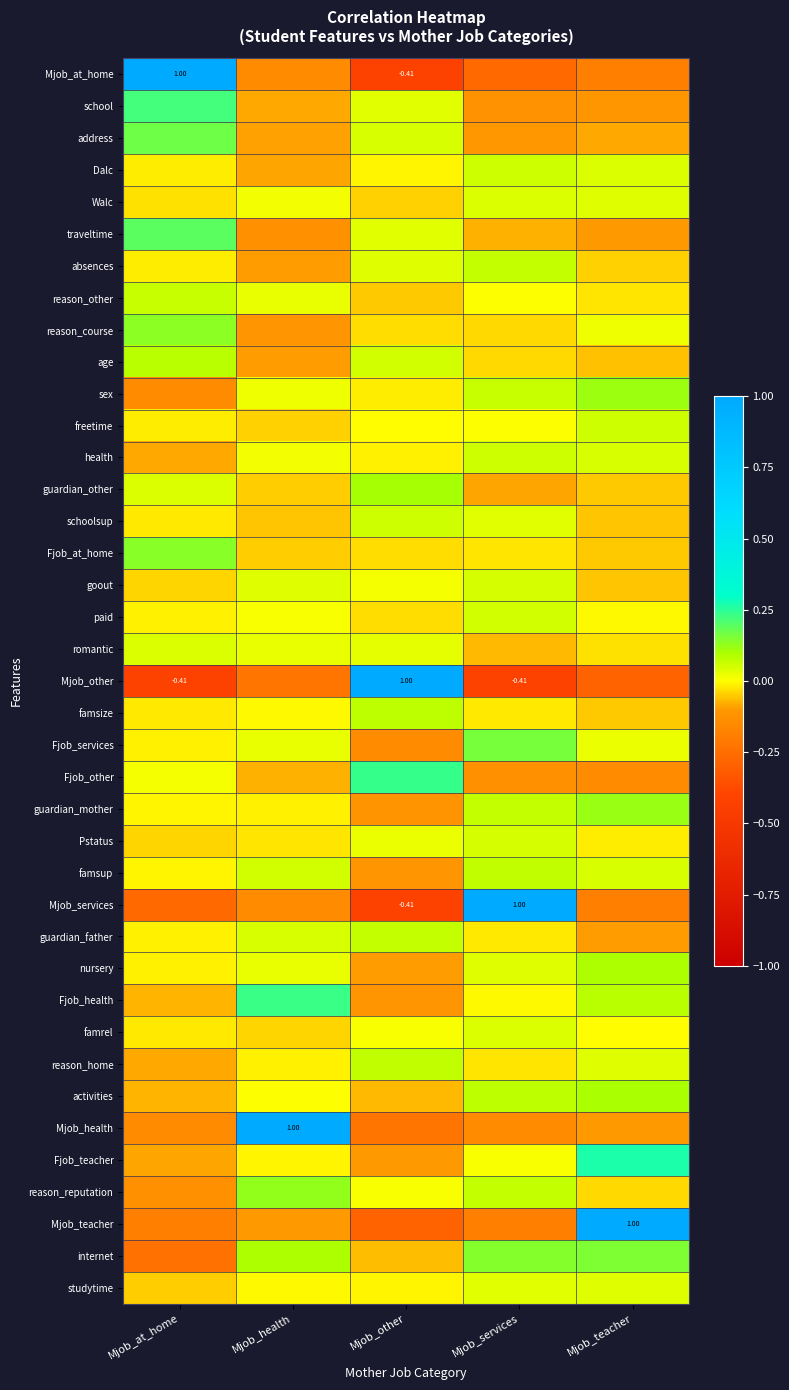

Is the value of absences at Mjob_services greater than the value of Mjob_teacher at Mjob_teacher?

No